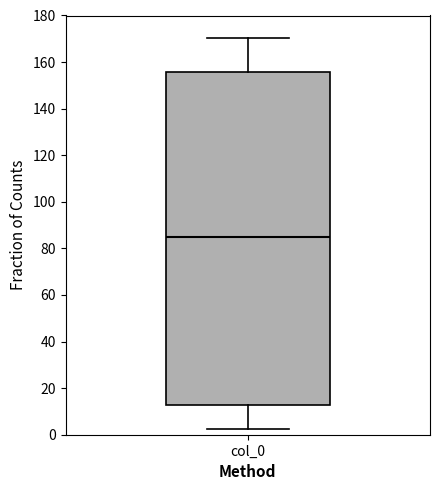

Transcribe this box plot: give where the median line is, the range the box spans, and where the two whiskers end, as read against the y-axis. The values are not printed on the chart, so give them approximately, as read against the axis.

median 86, box 12 to 156, whiskers 2 to 170